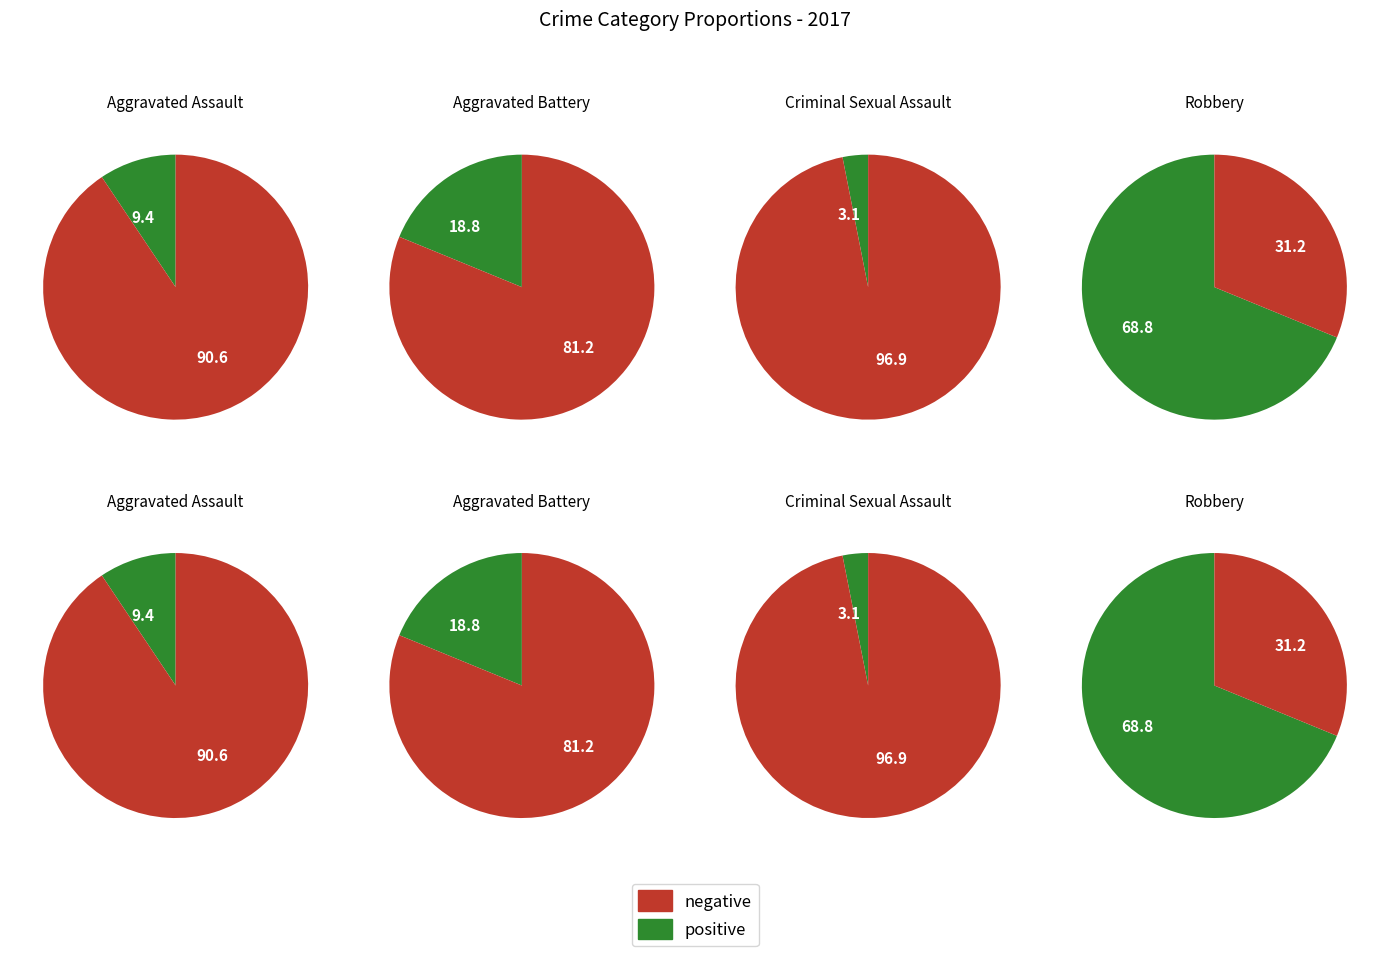

Which category has the smallest portion of the pie?

Criminal Sexual Assault